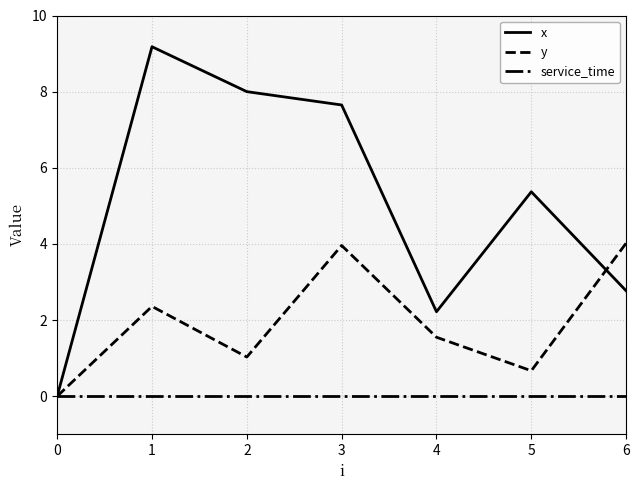

Which series has the largest range (max minus min)?

x